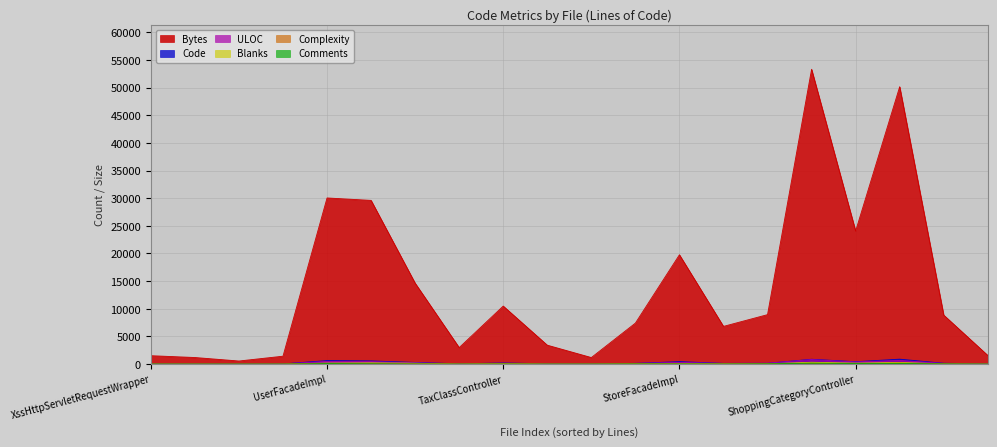

Which series has the largest range (max minus min)?

Bytes